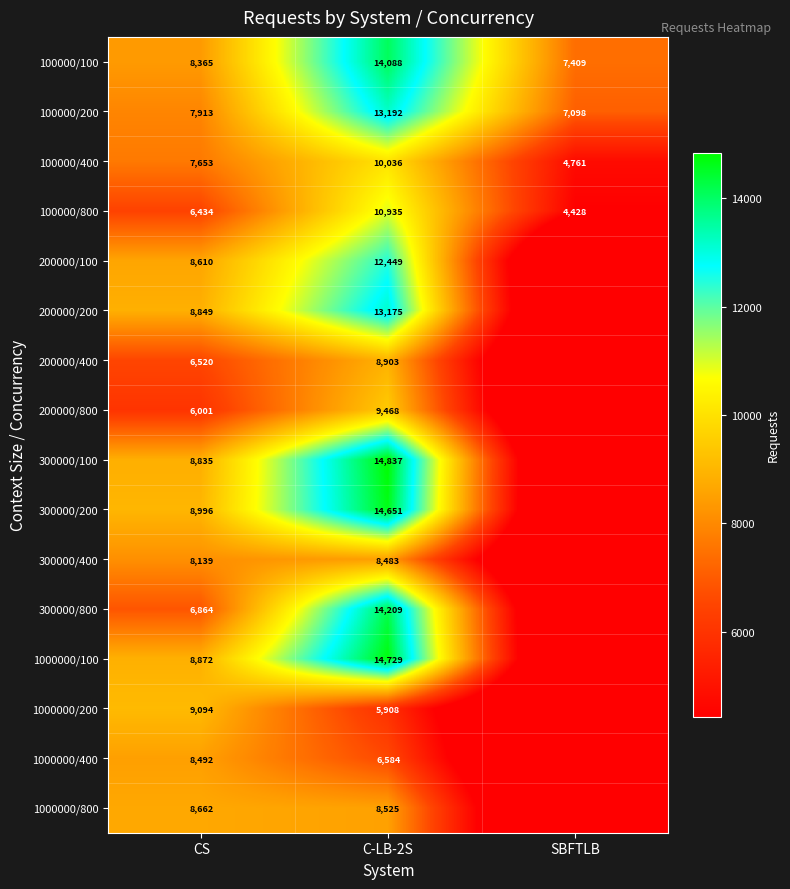

What is the difference between the highest and lowest values at CS?

3093